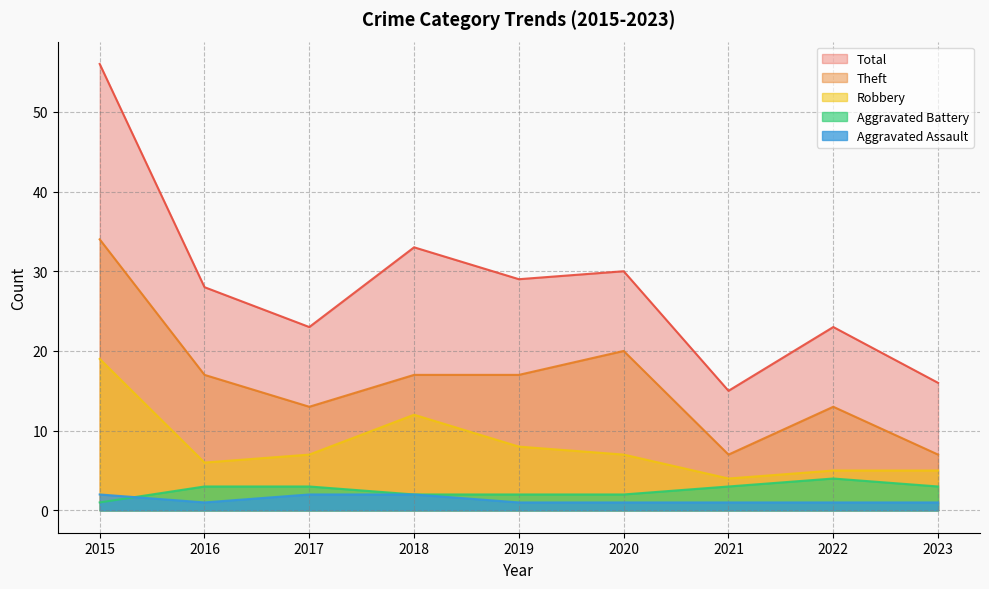

What are all the series names shown in the legend?

Total, Theft, Robbery, Aggravated Battery, Aggravated Assault